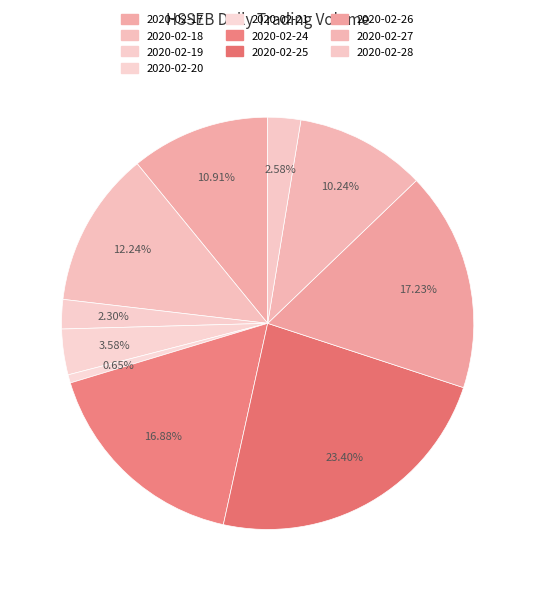

To the nearest percent, what percentage of the pie is 2020-02-26?

17%